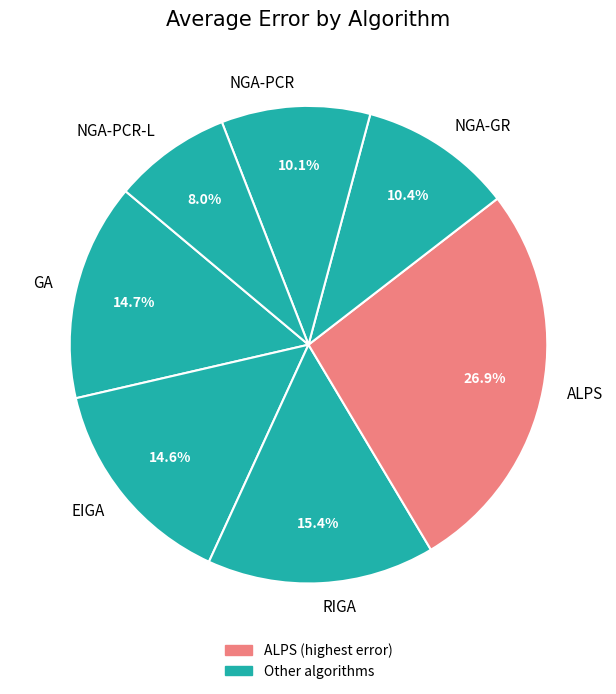

To the nearest percent, what is the combined percentage of NGA-PCR-L and NGA-GR?

18%